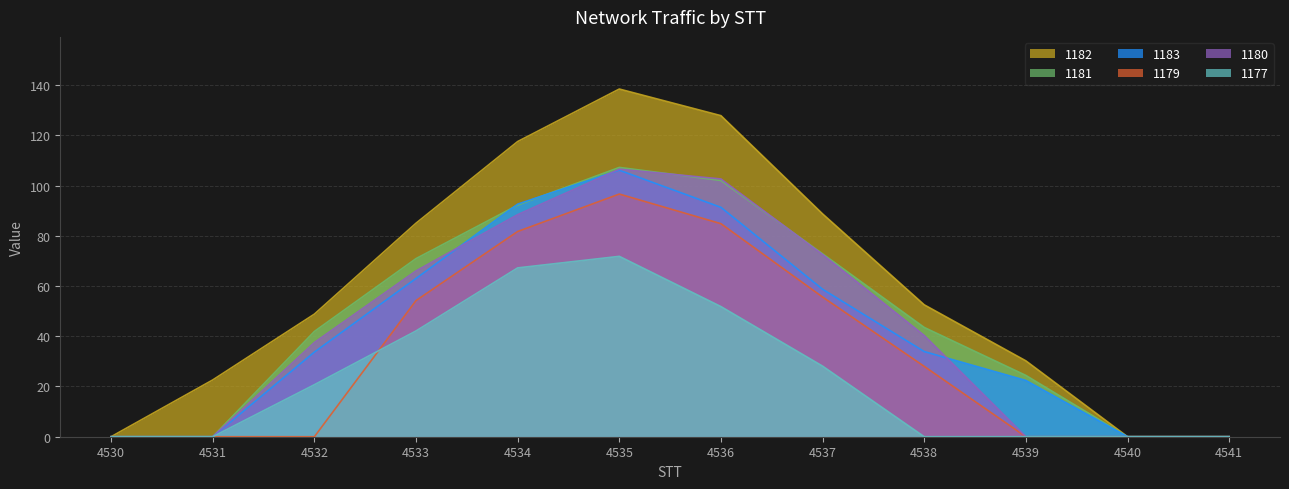

What is the difference between the second highest and second lowest values in the 1183 series?

92.6